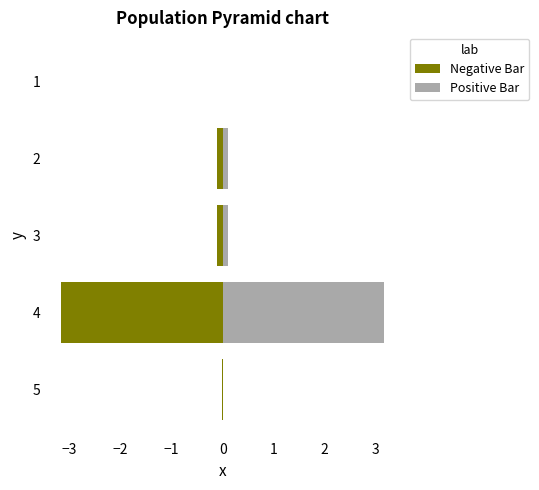

Reading left to right, extract all data points from this chart.

Negative Bar: -0.0	-0.1	-0.1	-3.2	-0.0
Positive Bar: 0.0	0.1	0.1	3.2	0.0